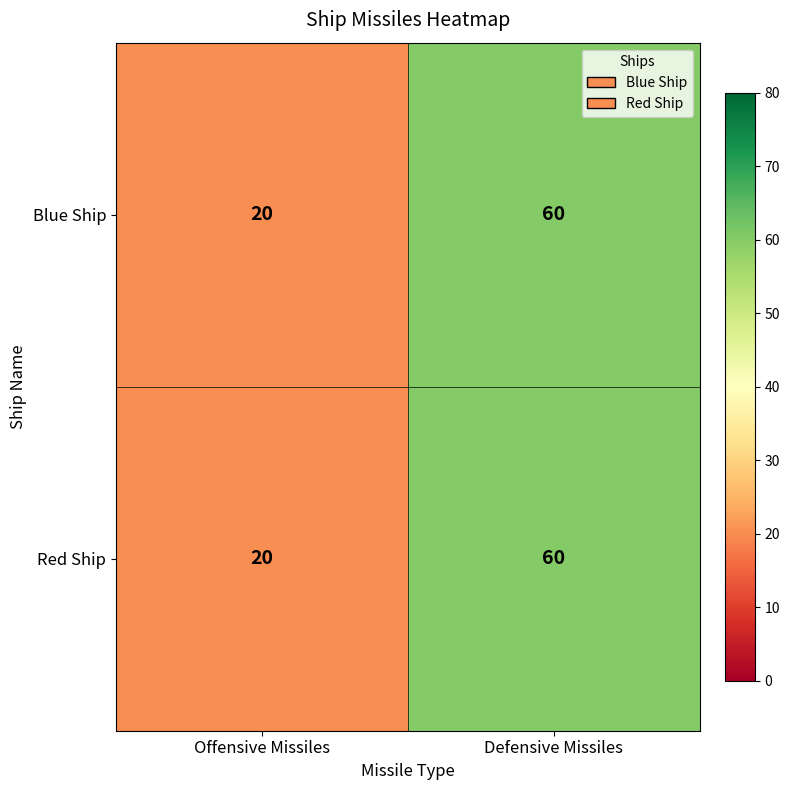

What is the approximate value of Red Ship at Defensive Missiles?

60